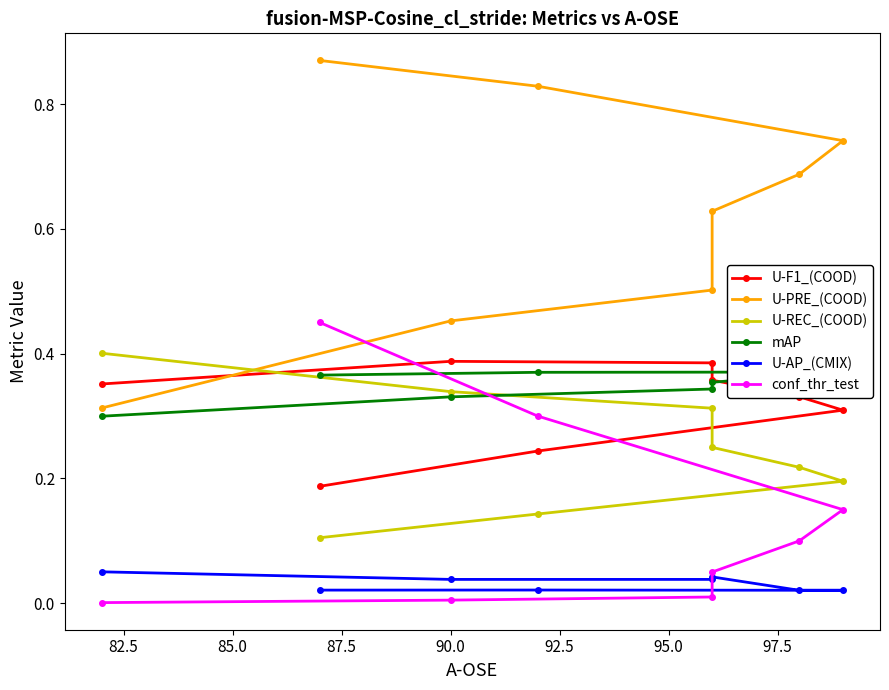

What value does the mAP series have at 87.5?

0.4